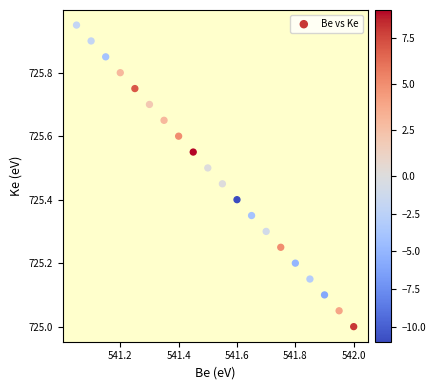

What is the range of X values (max minus min)?

1.0